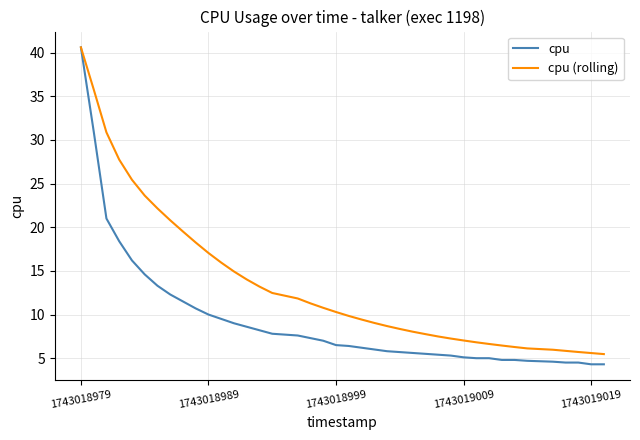

What is the maximum value for cpu?

40.6